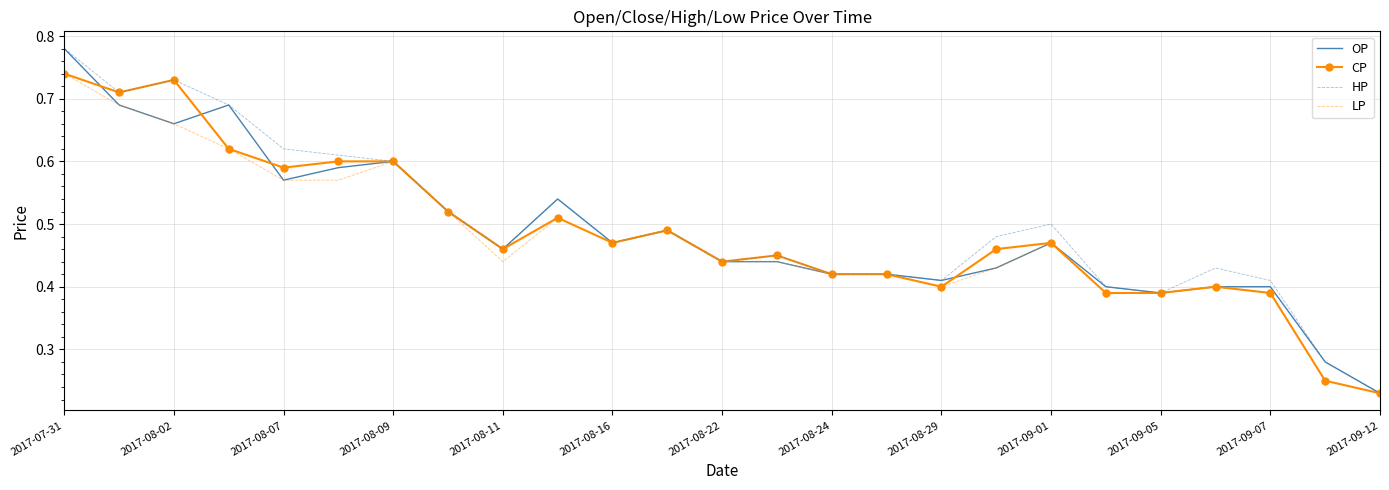

At how many categories does at least one series exceed 0?

25